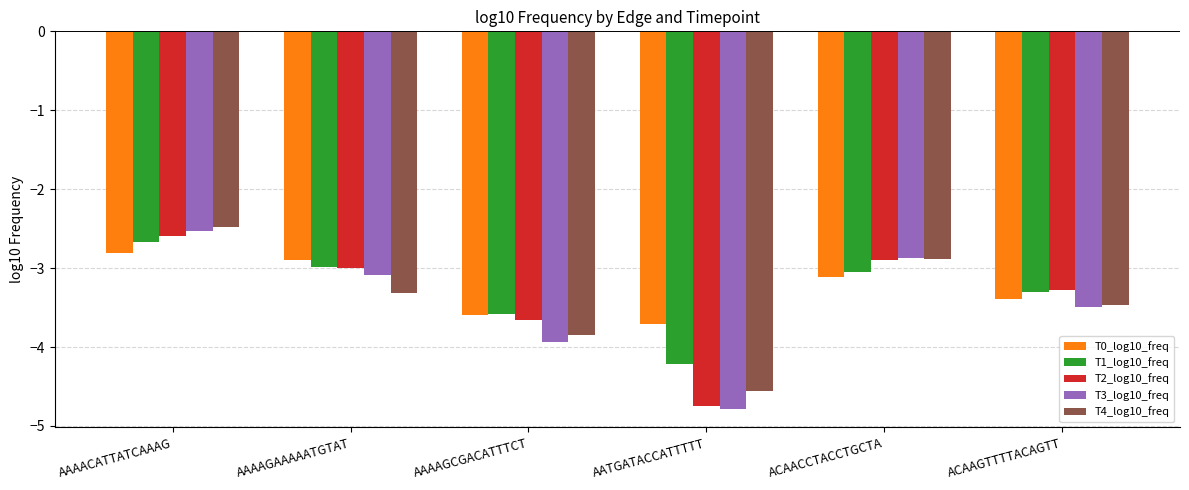

The value of T3_log10_freq at ACAAGTTTTACAGTT is -3.5. True or false?

True